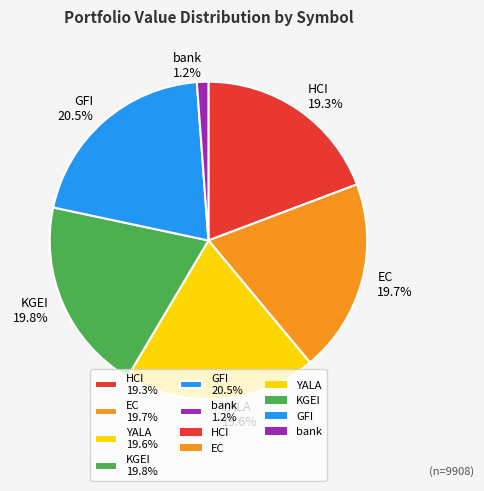

Which has a higher value, EC or GFI?

GFI